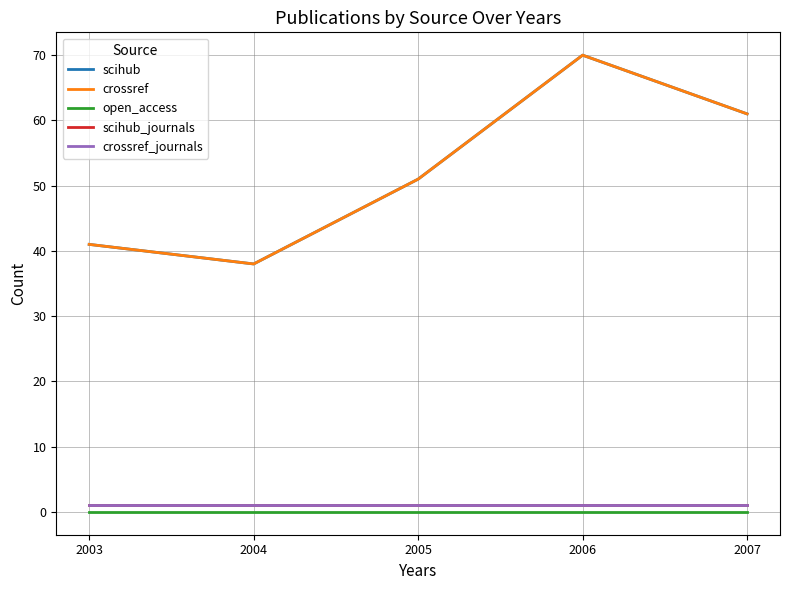

At which category is the sum across all series the highest?

2006